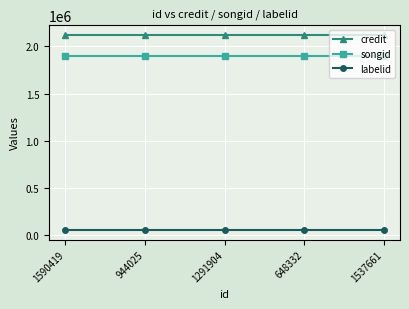

What is the label of the 1st point from the right?

1537661